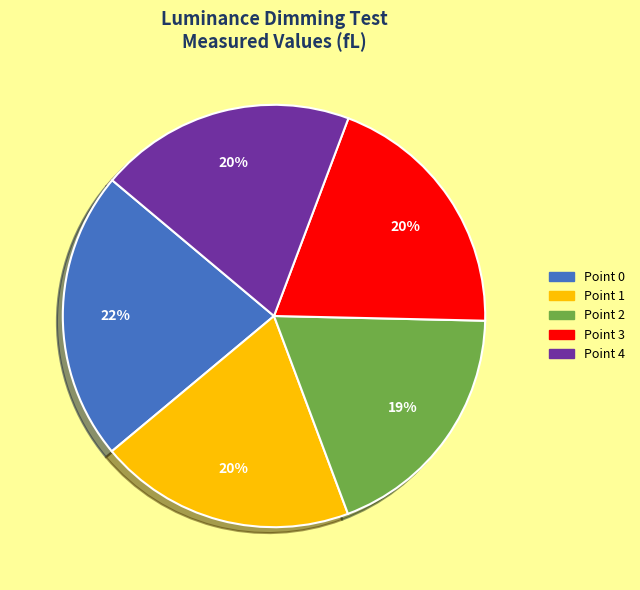

Is there a majority slice in this chart?

No